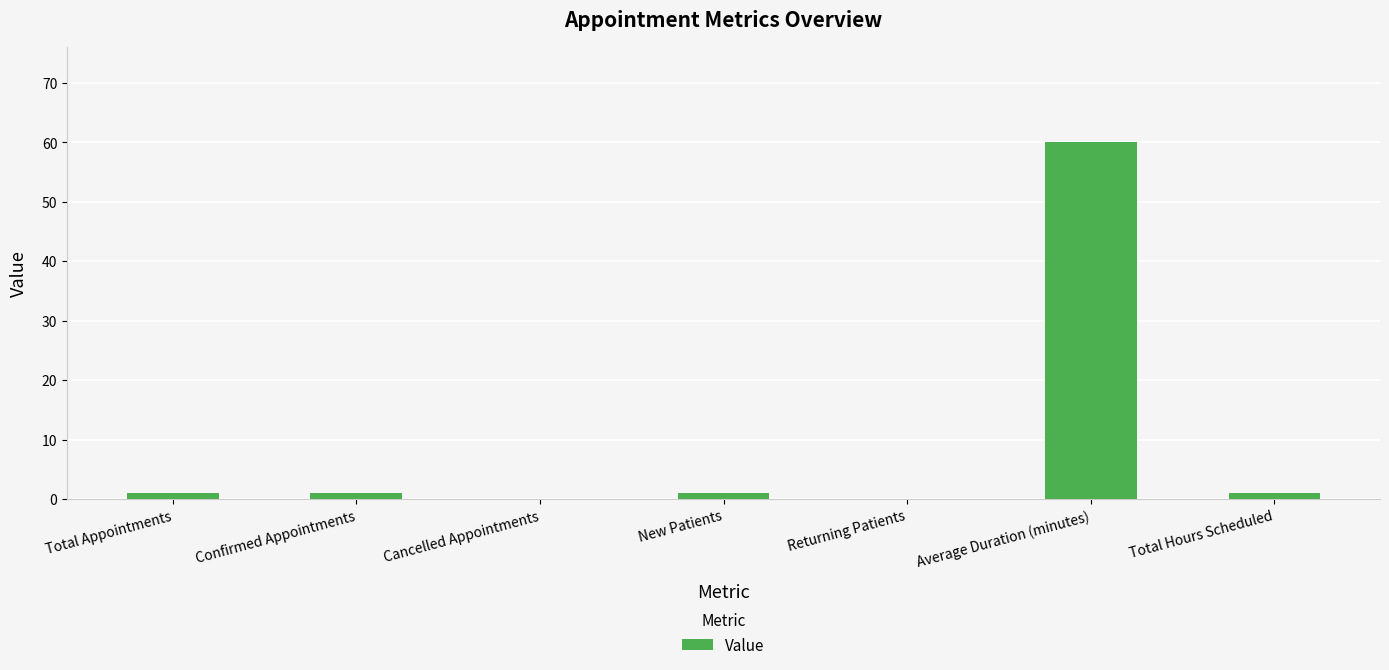

Are the bars horizontal?

No